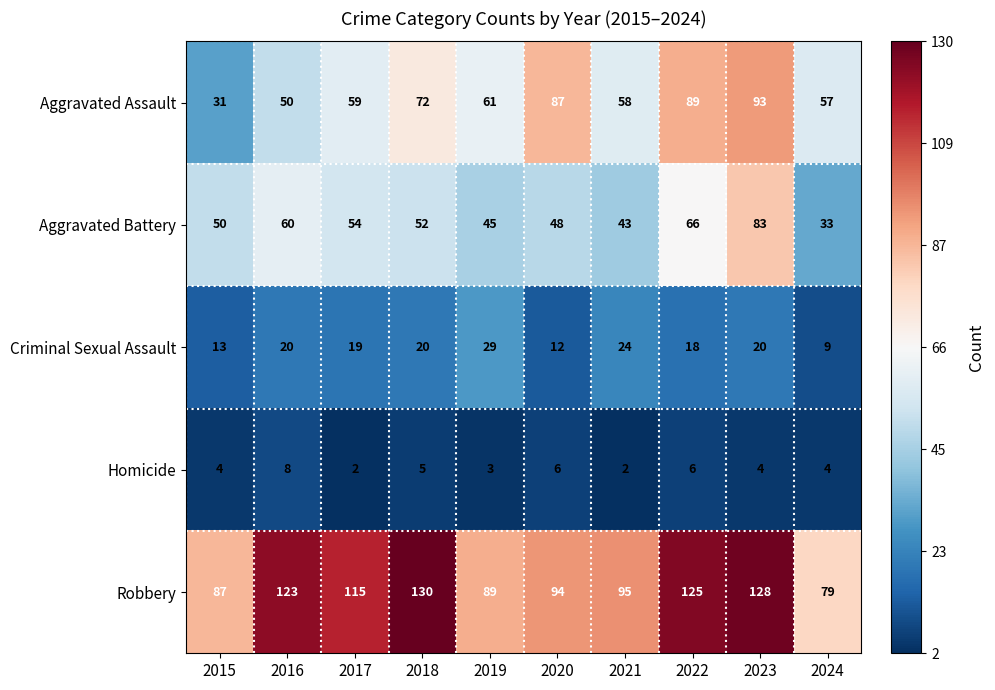

List the series in order of their peak value, lowest first.

Homicide, Criminal Sexual Assault, Aggravated Battery, Aggravated Assault, Robbery